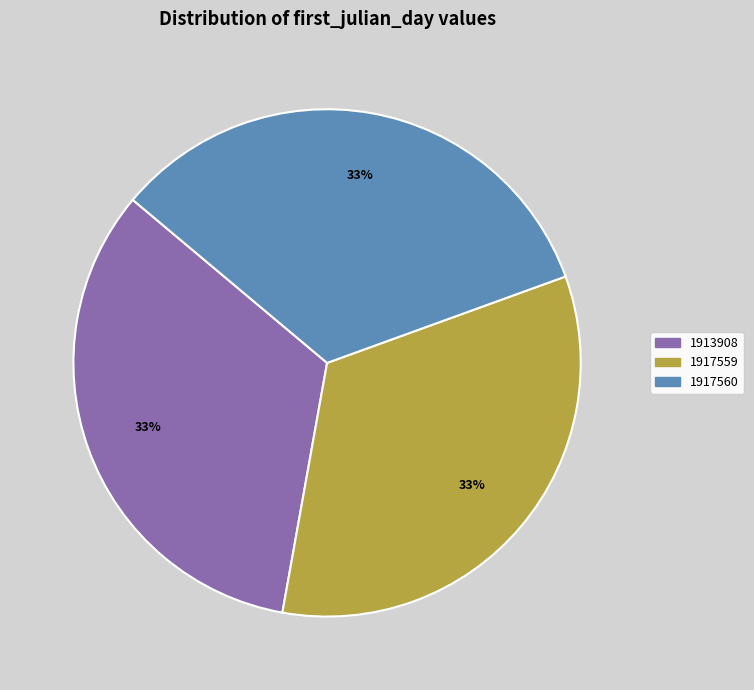

The 1917560 slice represents 33% of the pie. True or false?

True